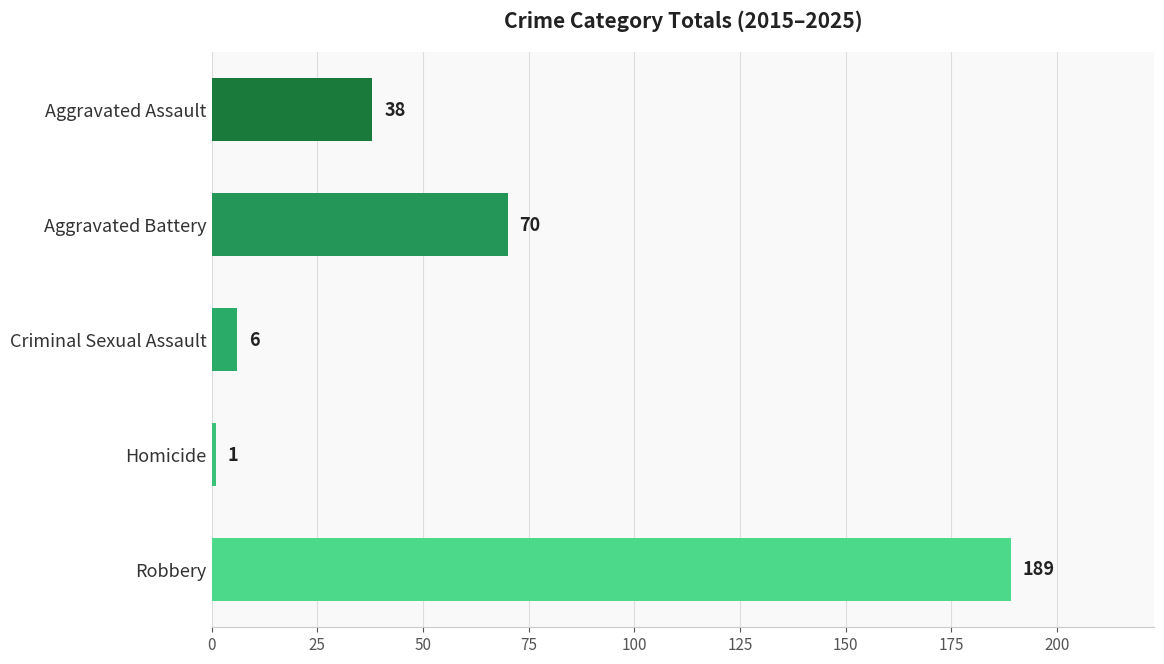

What is the difference between the maximum and minimum values?

188